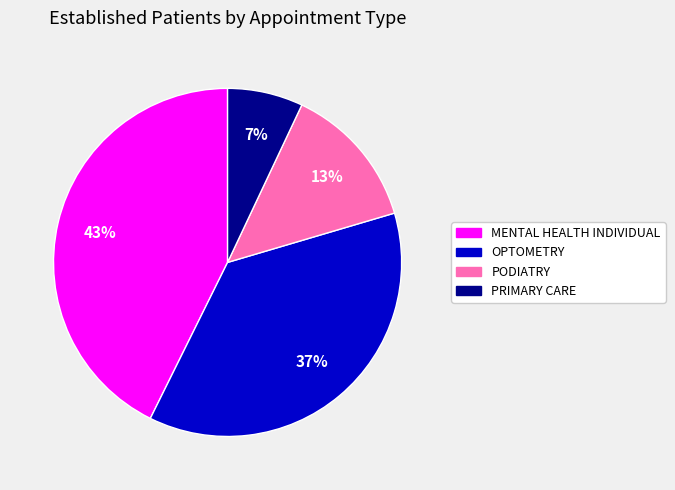

How many segments does this pie chart have?

4